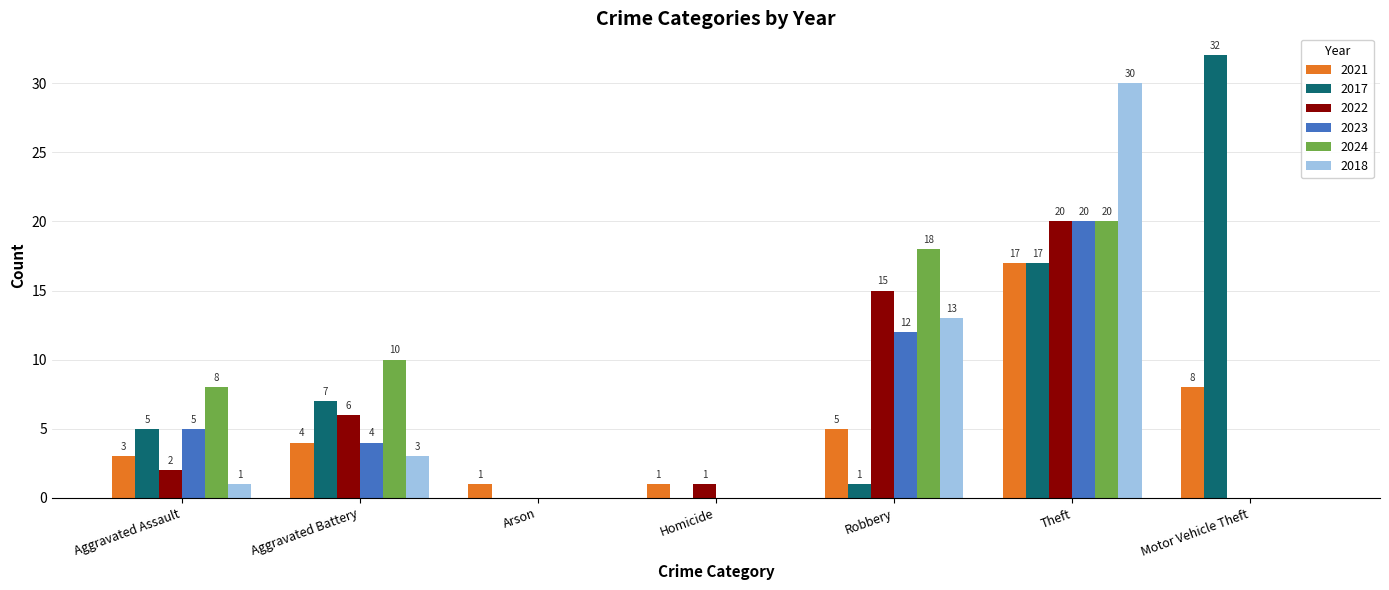

Between Aggravated Assault and Theft, which series saw the biggest shift?

2018